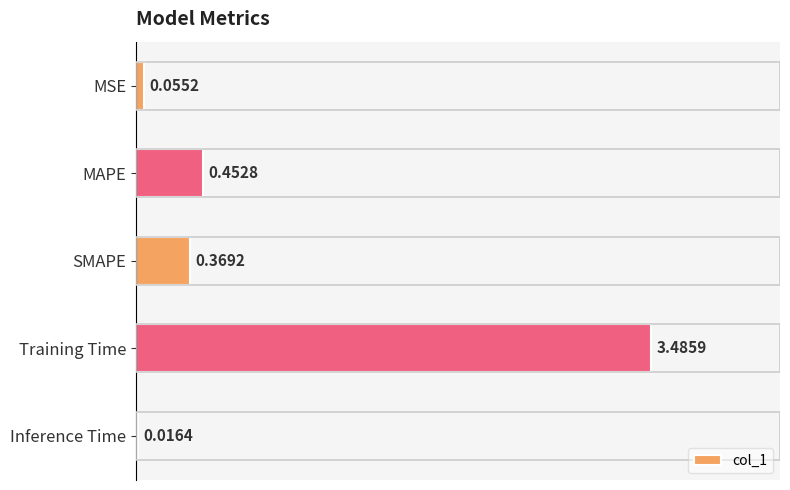

What is the label of the 2nd bar from the top?

MAPE